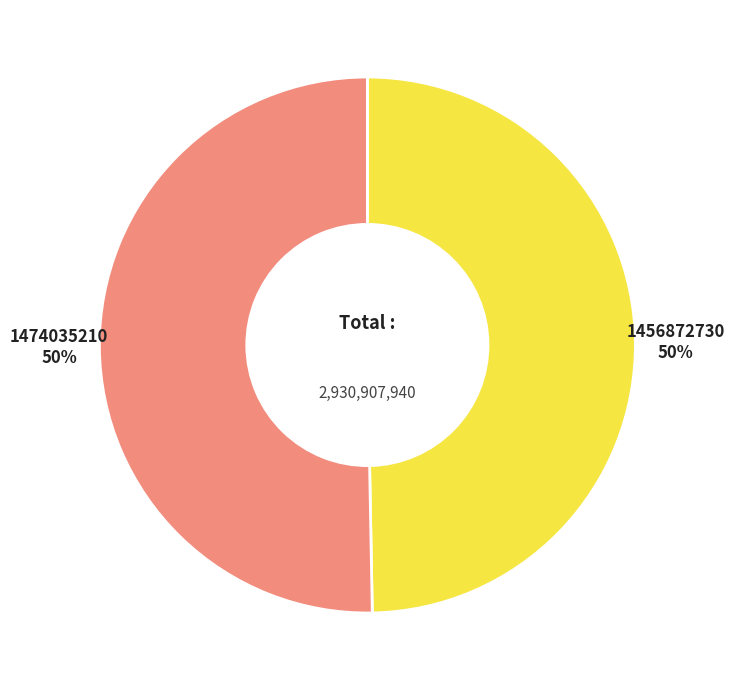

To the nearest percent, what portion does 1456872730 represent?

50%